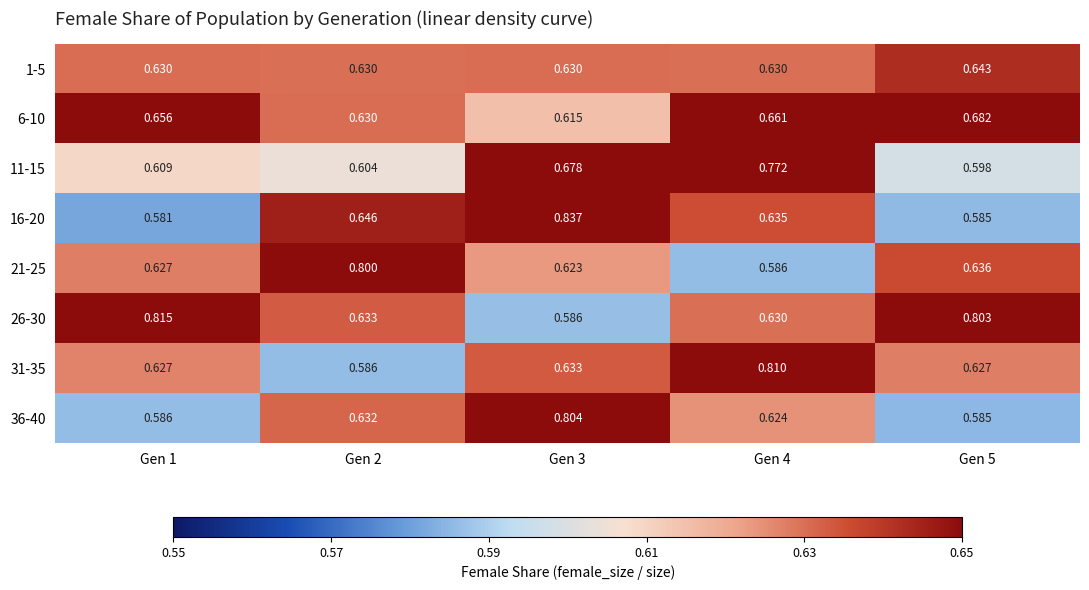

What is the total value across all series at Gen 2?

5.2